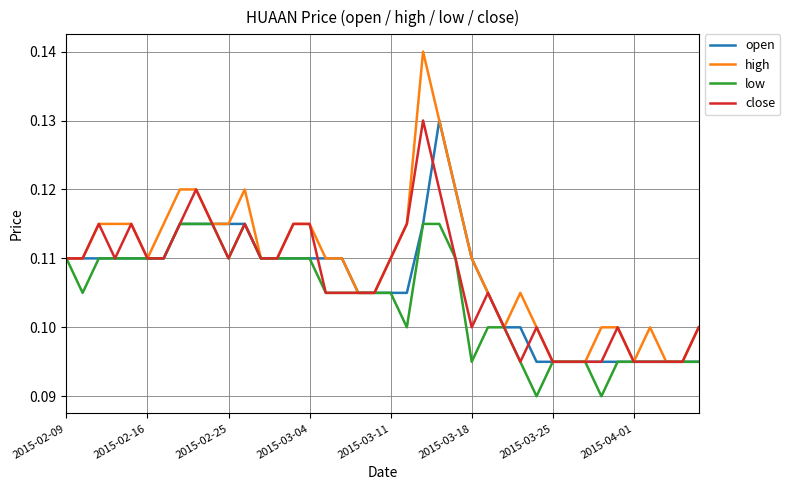

Which series has the largest range (max minus min)?

high